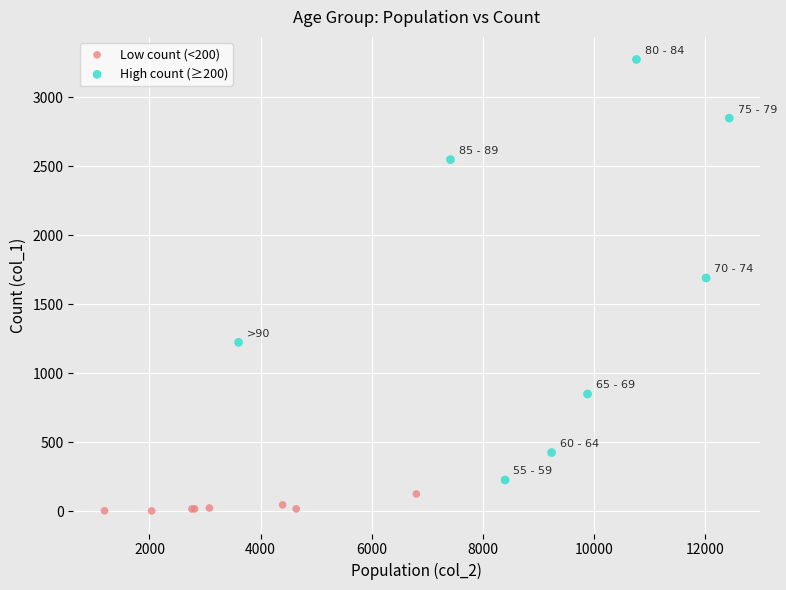

Which series has the widest spread of Y values?

High count (≥200)